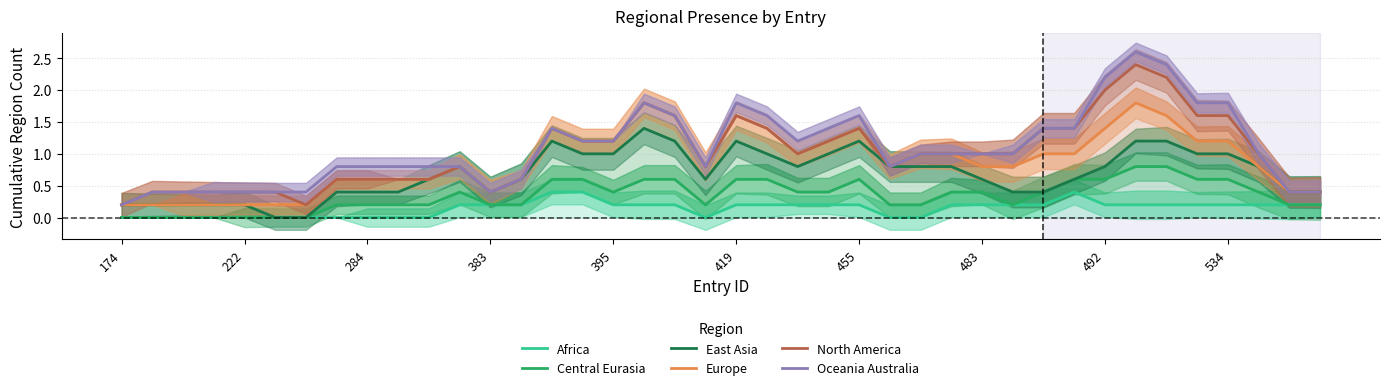

Between 17 and 32, which series saw the biggest shift?

East Asia